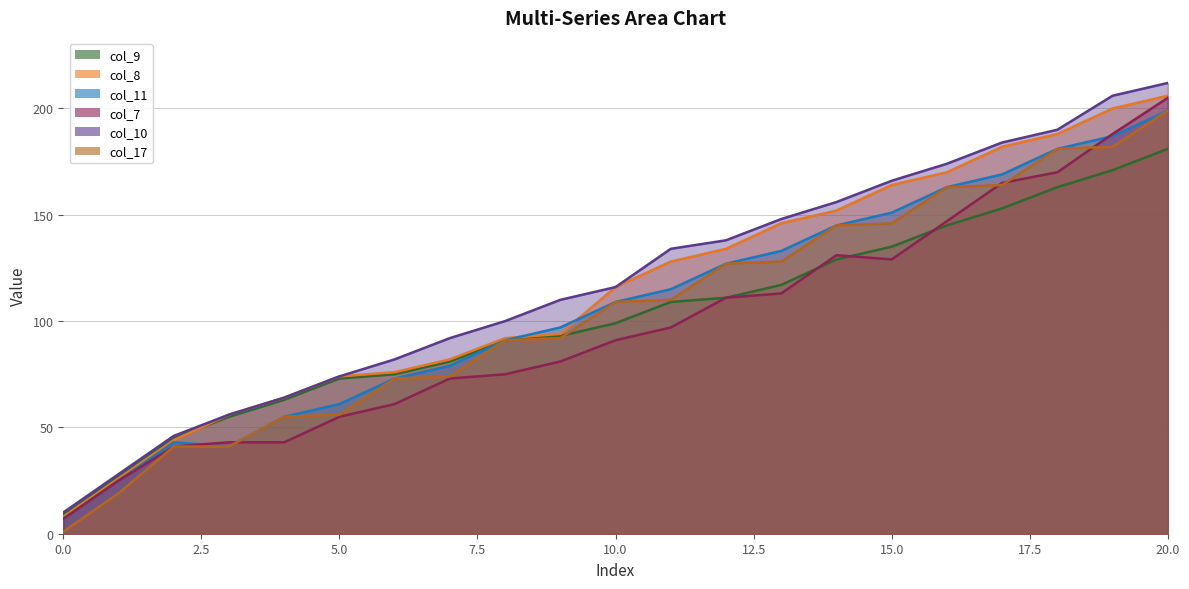

What is the value of the col_8 point at the 11th from the left?

116